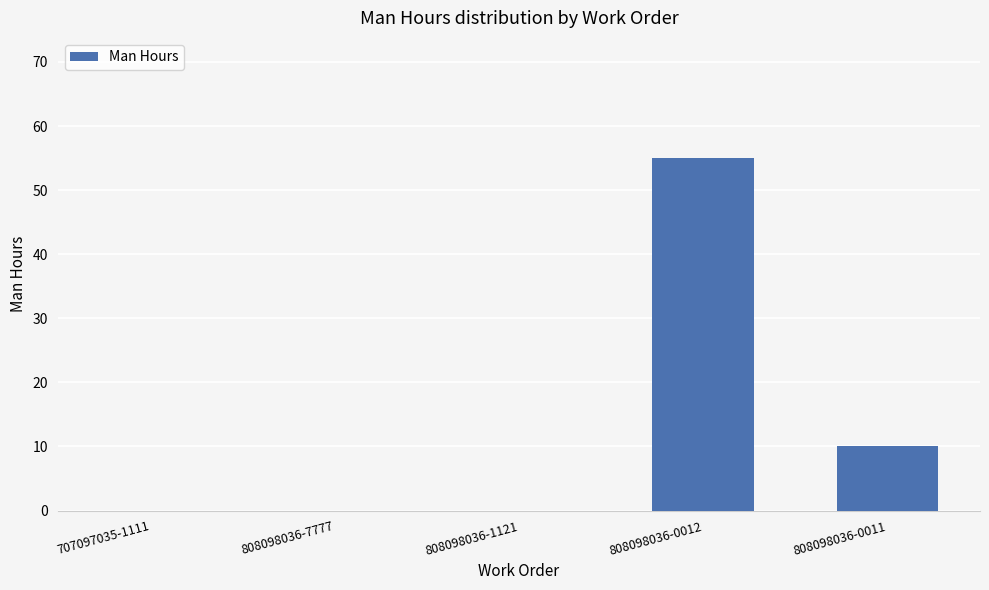

Are the bars horizontal?

No